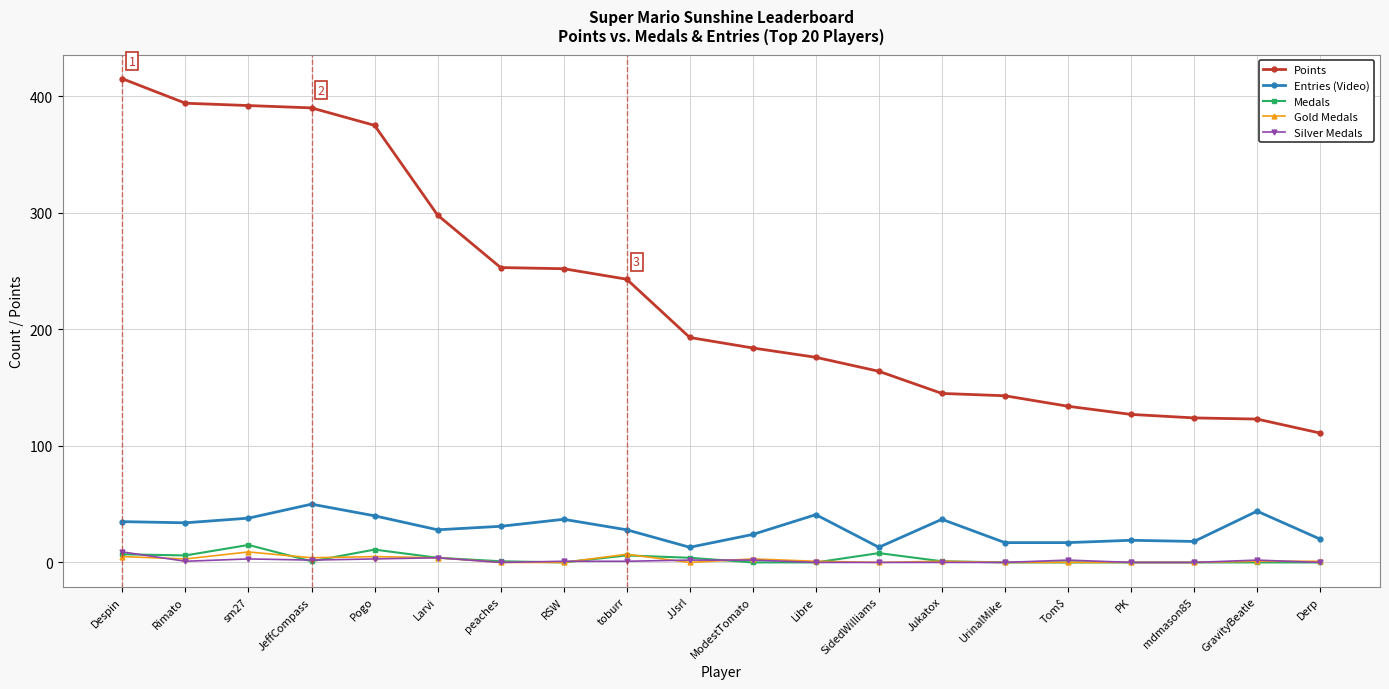

True or false: Gold Medals has a value of 1 at Jukatox.

True